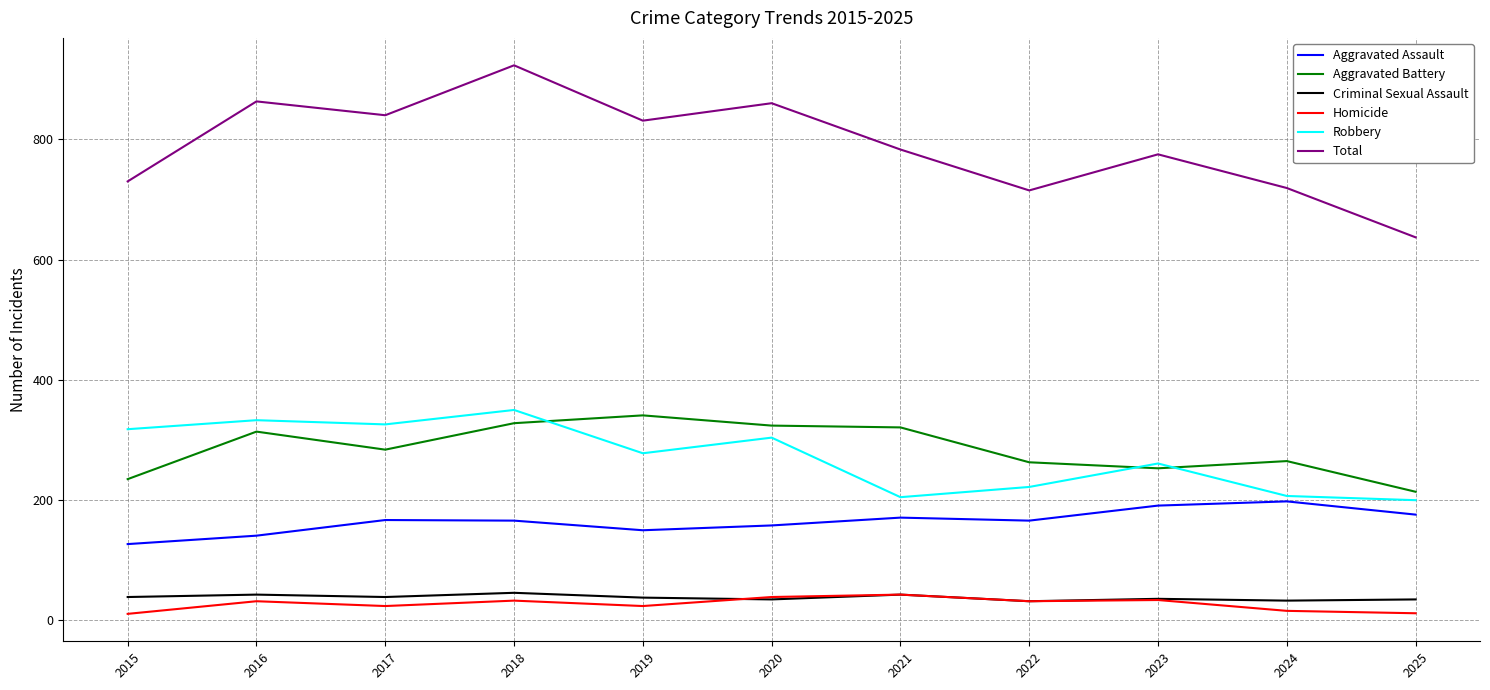

What is the difference between the Total values at 2023 and 2024?

56